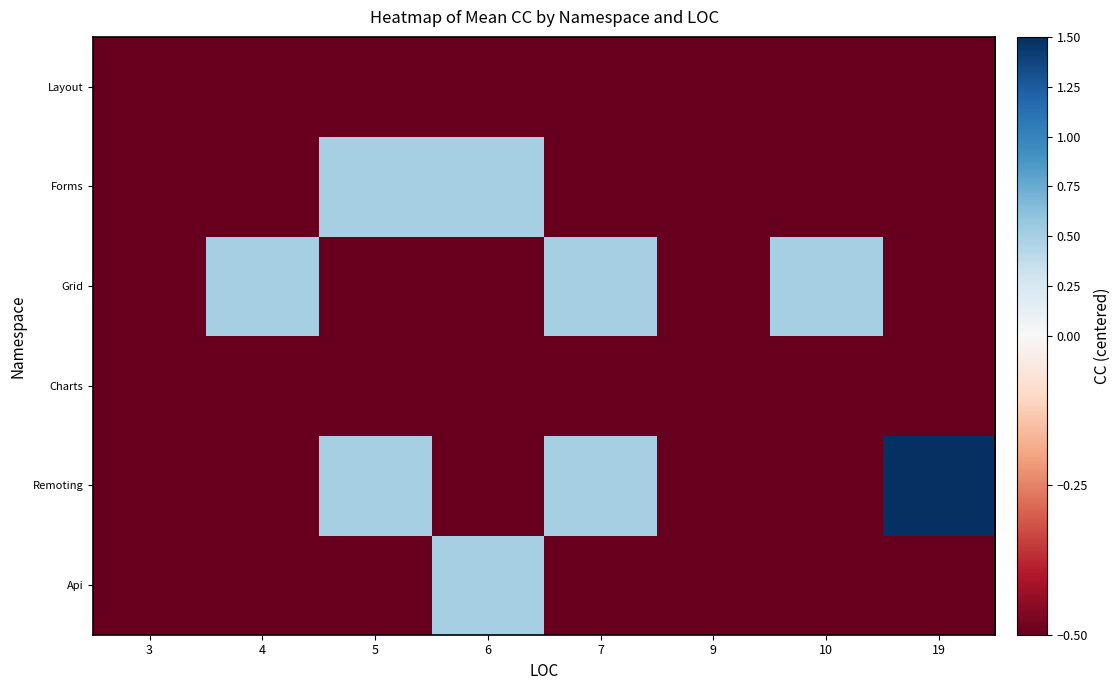

Between 5 and 19, which is larger?

5